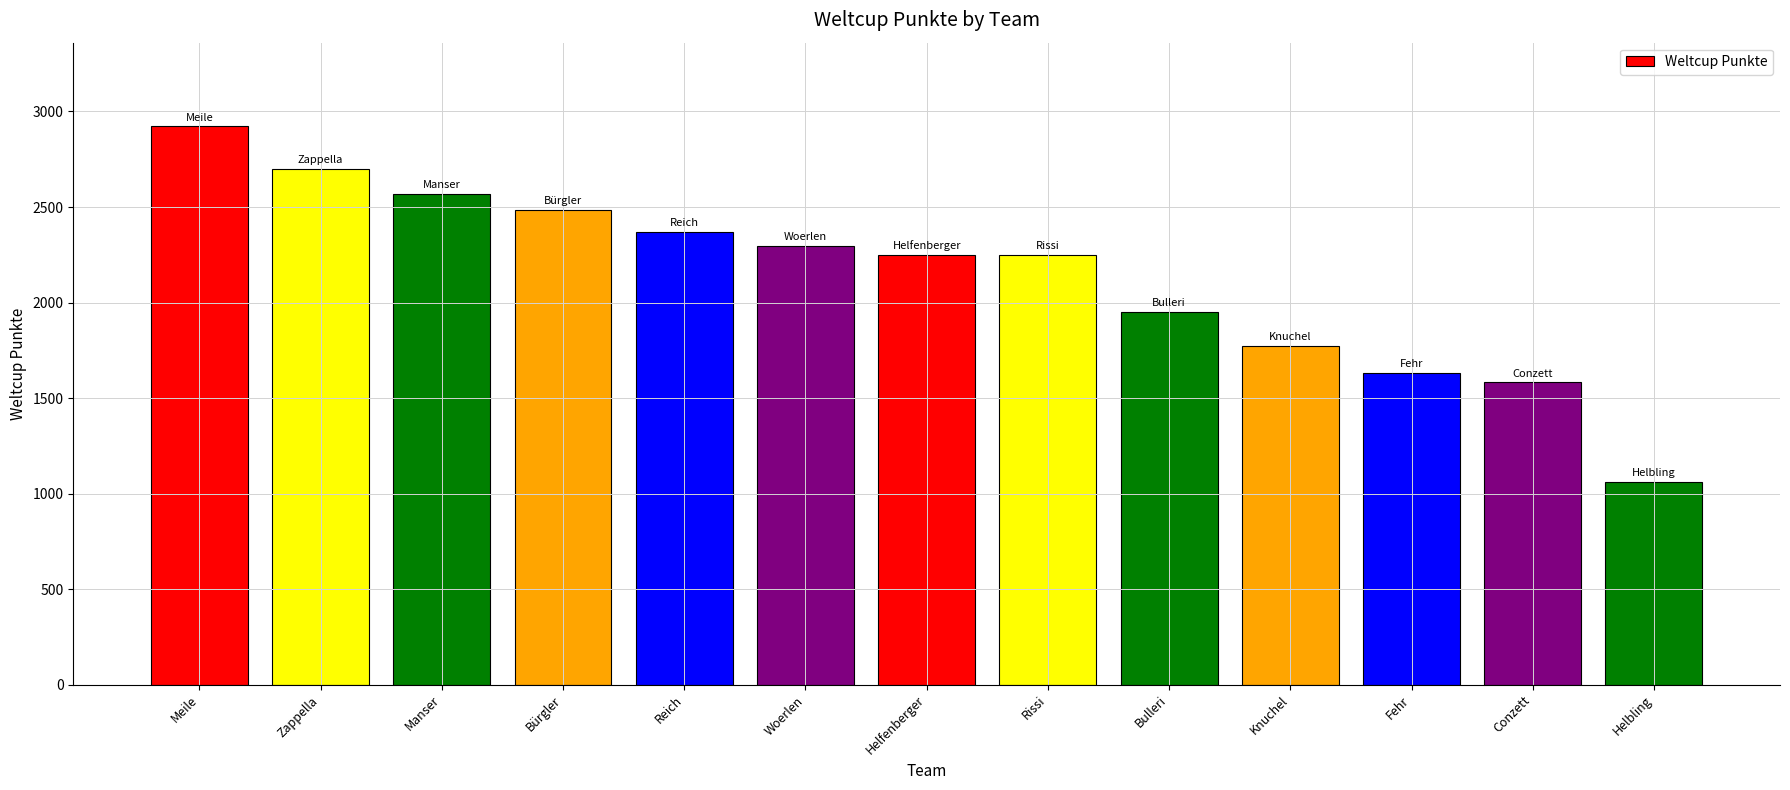

What is the difference between the values at Reich and Bürgler?

116